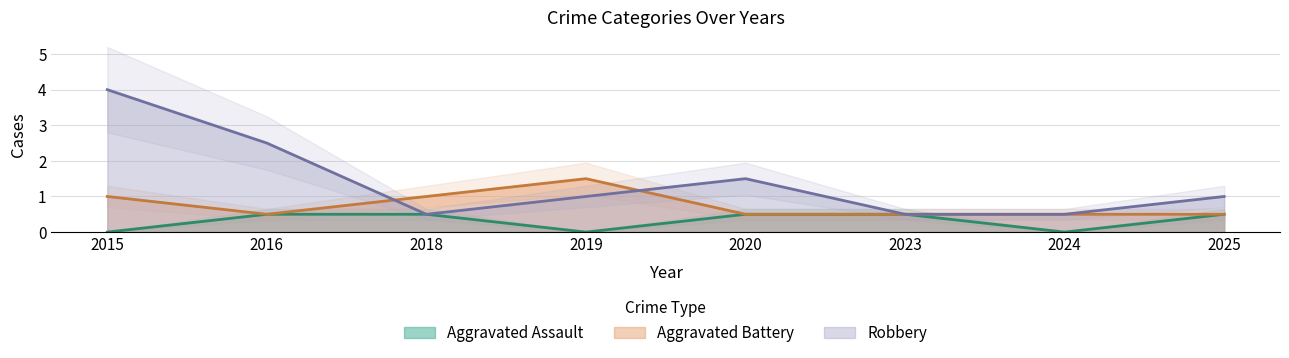

True or false: Aggravated Assault and Robbery intersect in this chart.

False